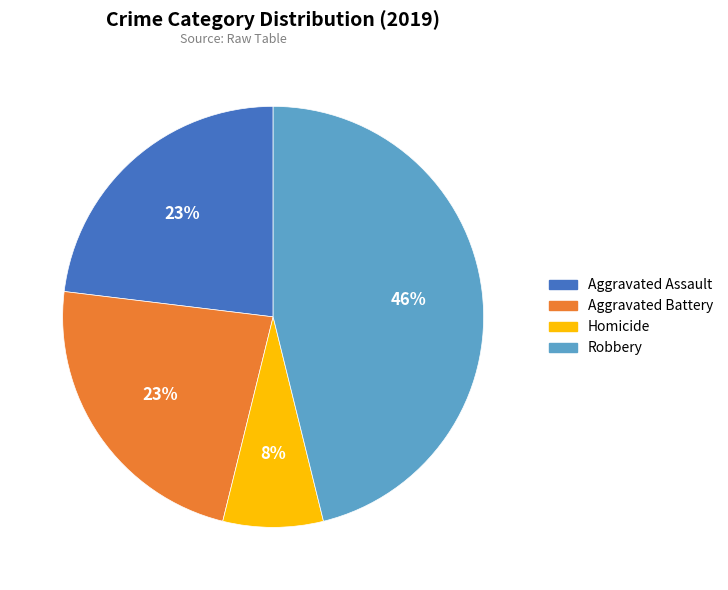

Do Aggravated Battery and Robbery together represent more than half of the pie?

Yes